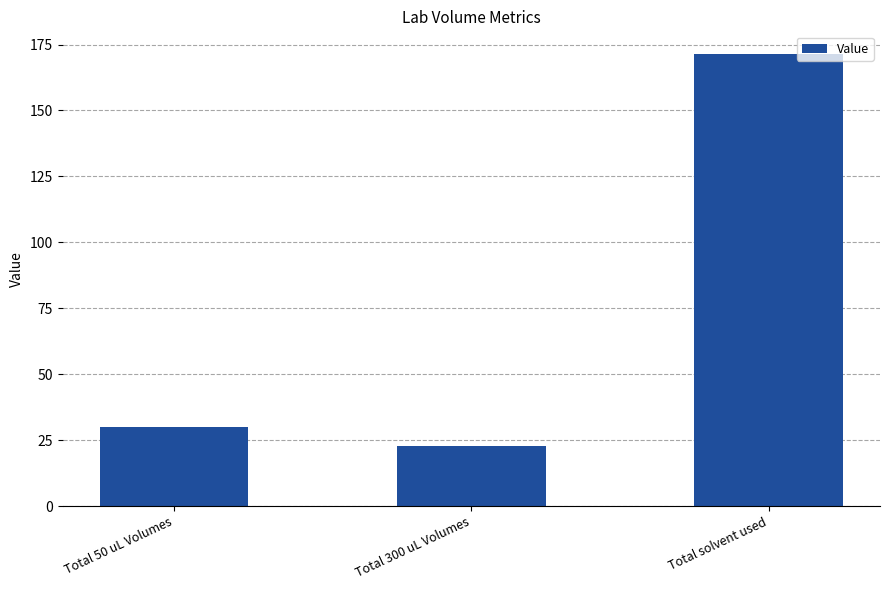

Rank the categories by value from lowest to highest.

Total 300 uL Volumes, Total 50 uL Volumes, Total solvent used